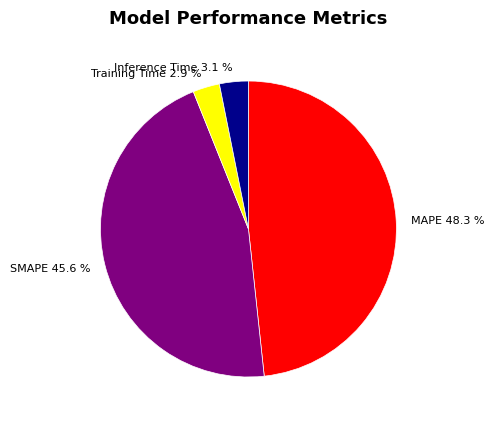

To the nearest percent, what is the difference between the largest and smallest slice percentages?

45%